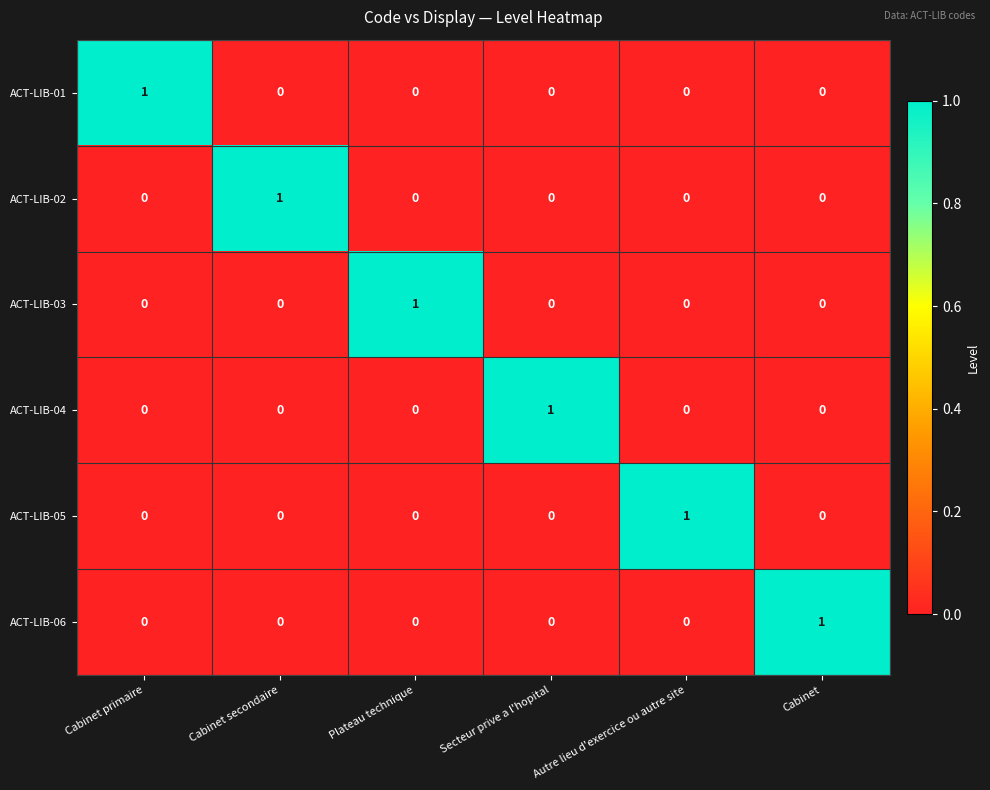

What is the total value across all series at Autre lieu d'exercice ou autre site?

1